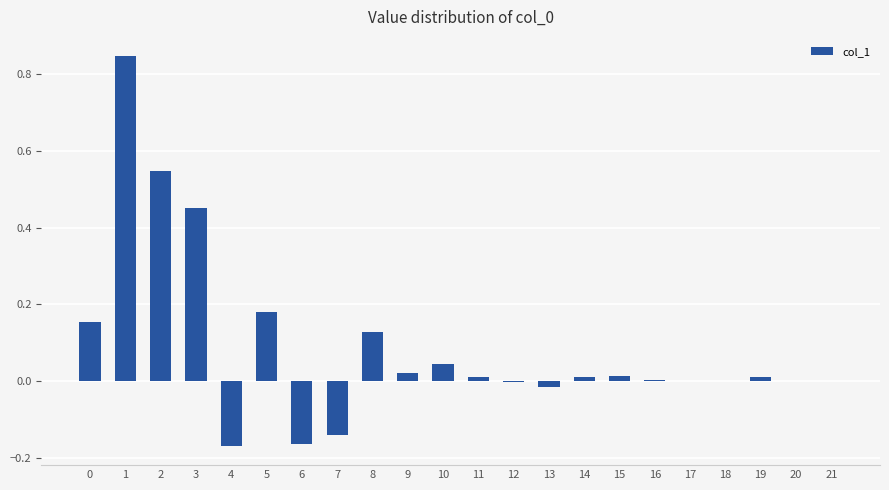

Count the number of categories in the chart.

22